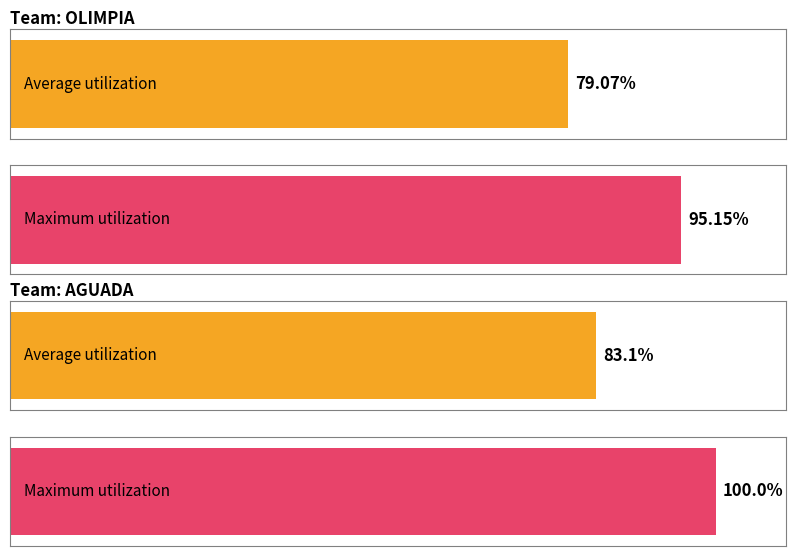

How many groups of bars are there?

2